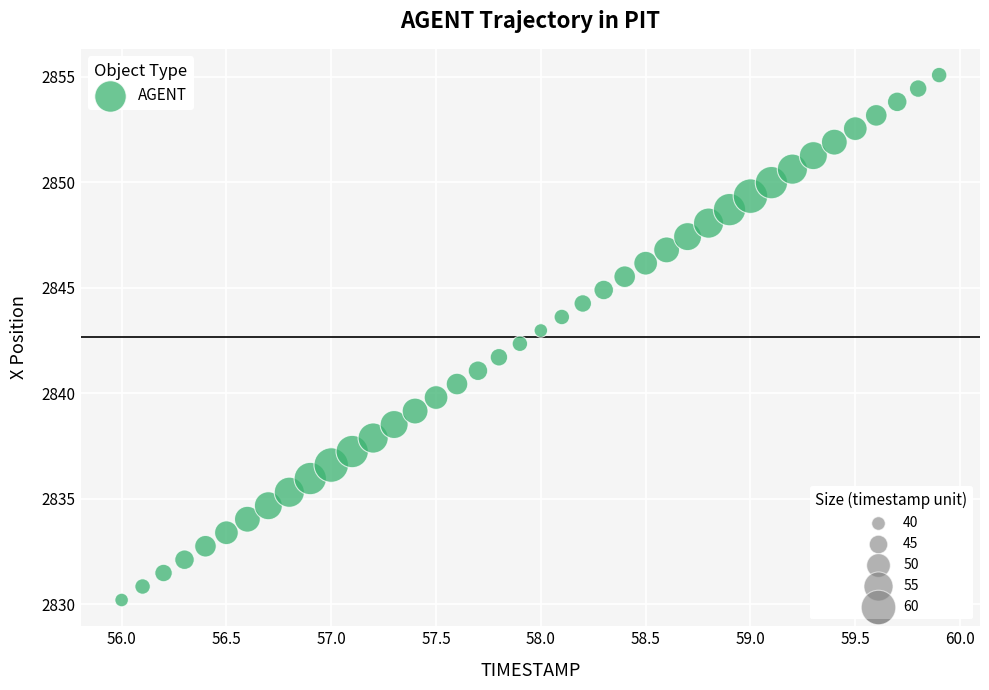

What is the range of X values (max minus min)?

3.9